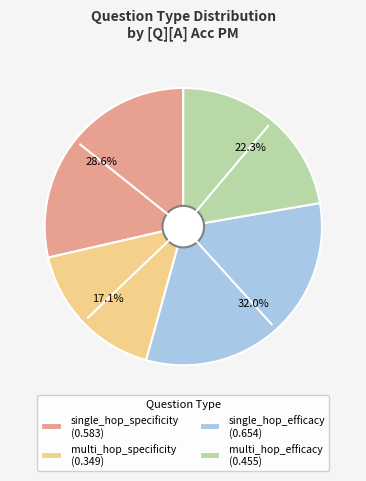

Does multi_hop_specificity represent more than half of the total?

No